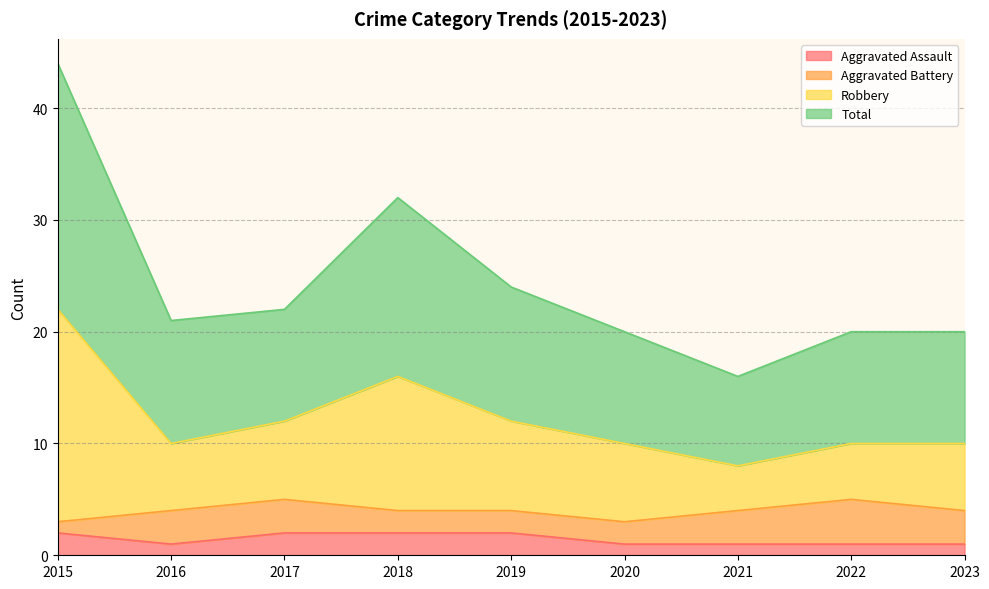

Is it true that Aggravated Assault equals 1 at 2016?

True